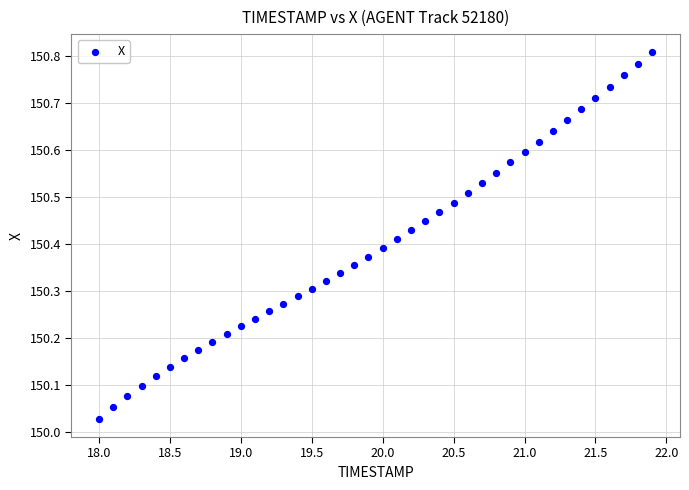

What is the range of Y values (max minus min)?

0.8